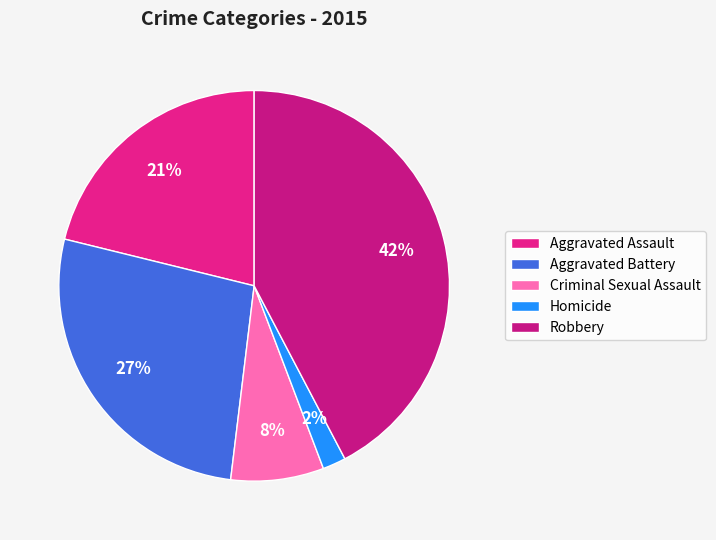

How many slices are in this pie chart?

5